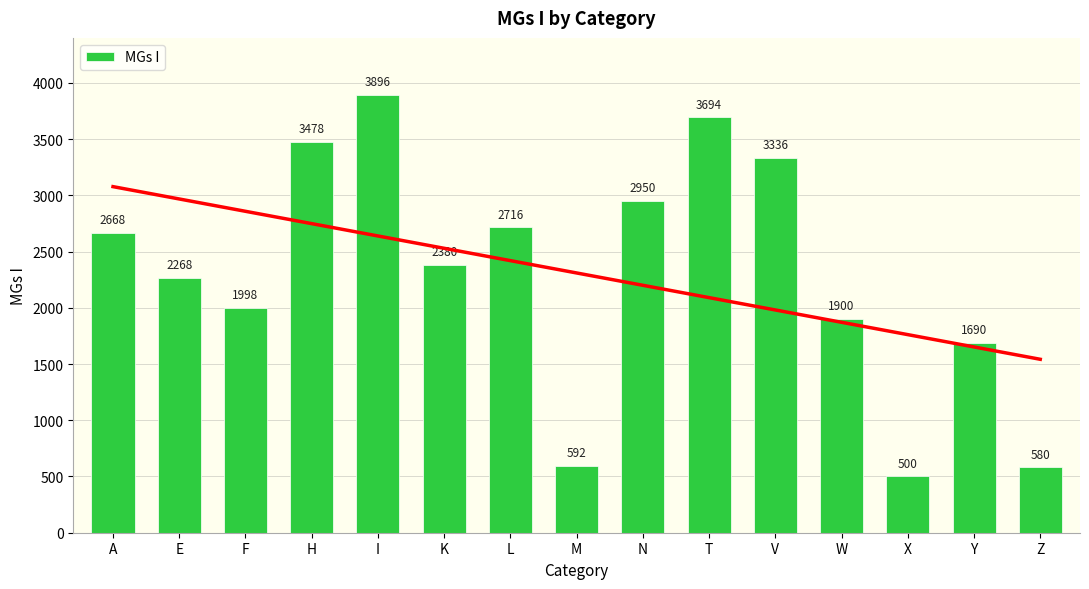

Reading right to left, extract all data points from this chart.

580	1690	500	1900	3336	3694	2950	592	2716	2380	3896	3478	1998	2268	2668